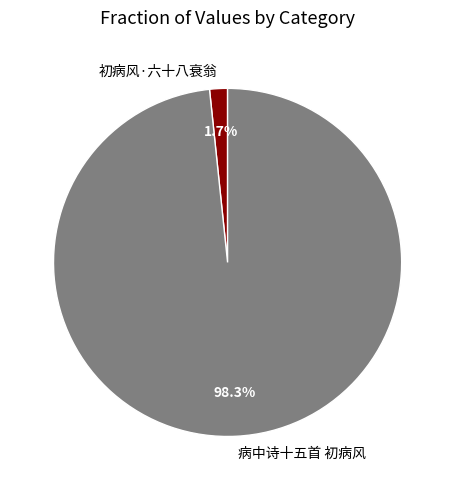

Does any single category account for the majority?

Yes